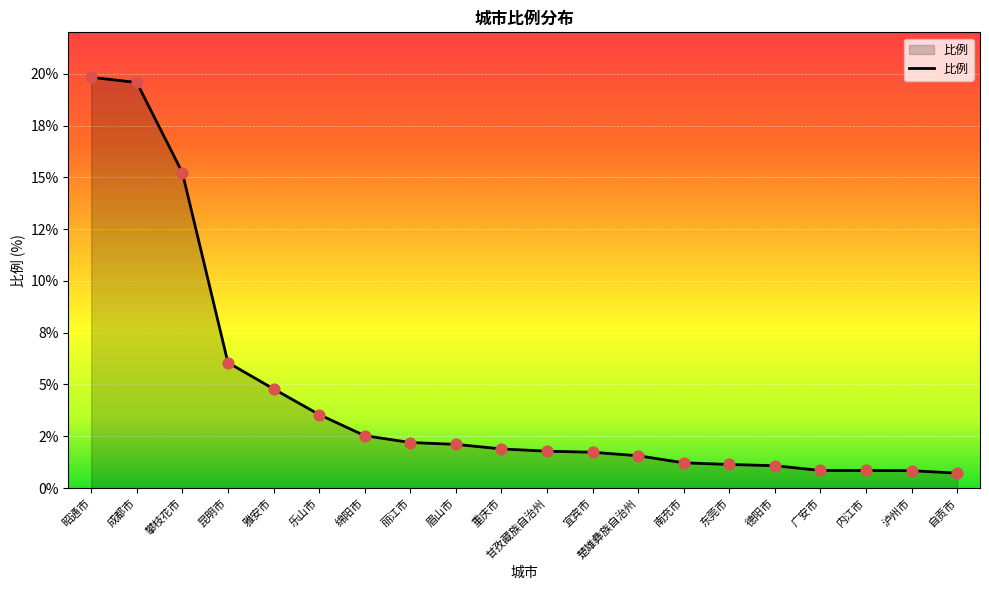

Is this an area chart (filled region under the line)?

Yes